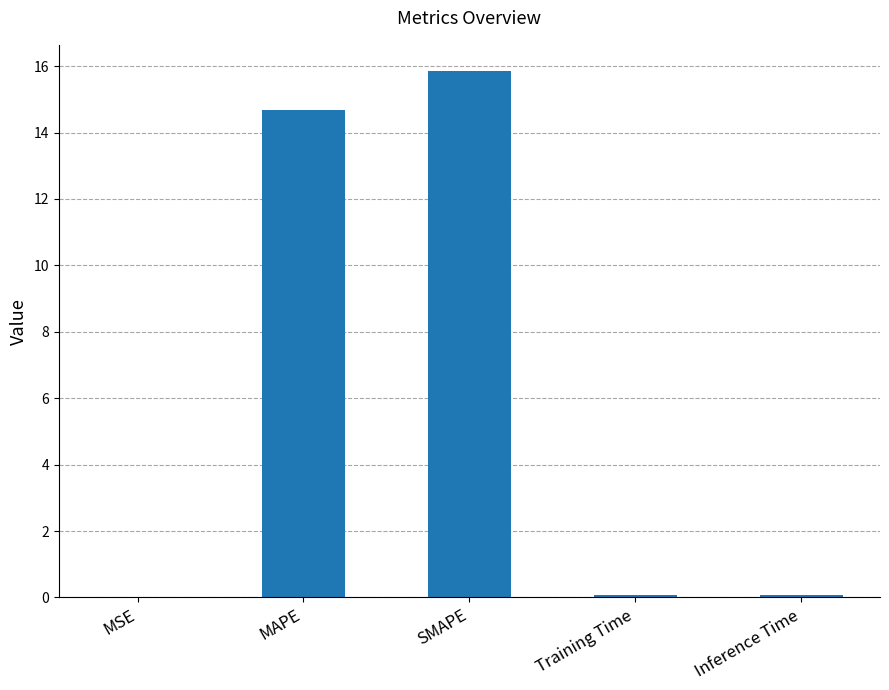

The chart shows a value of 15.8 at SMAPE. True or false?

True